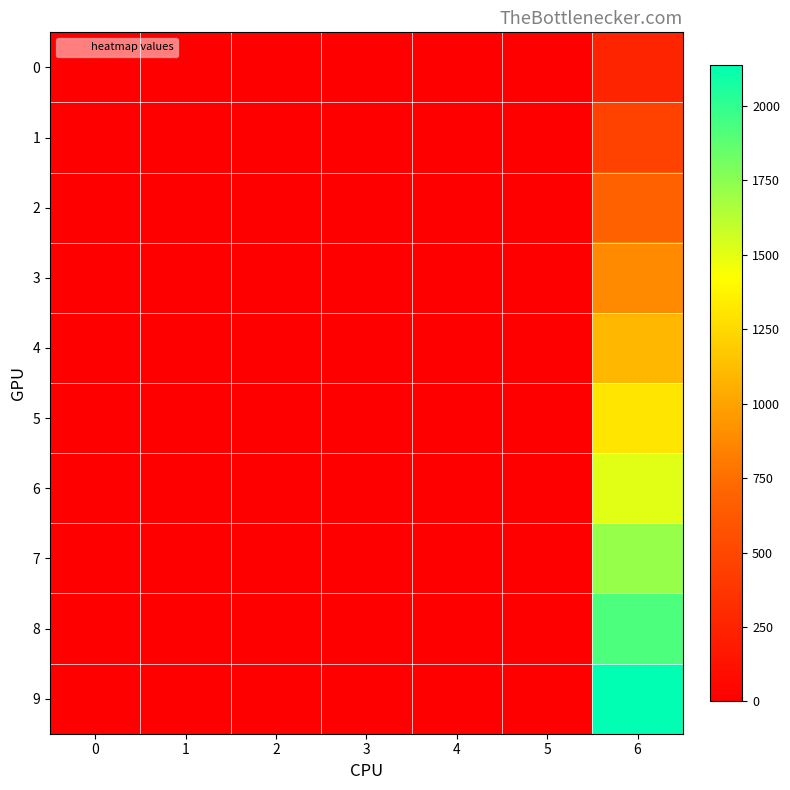

Which series has the widest spread of values?

9